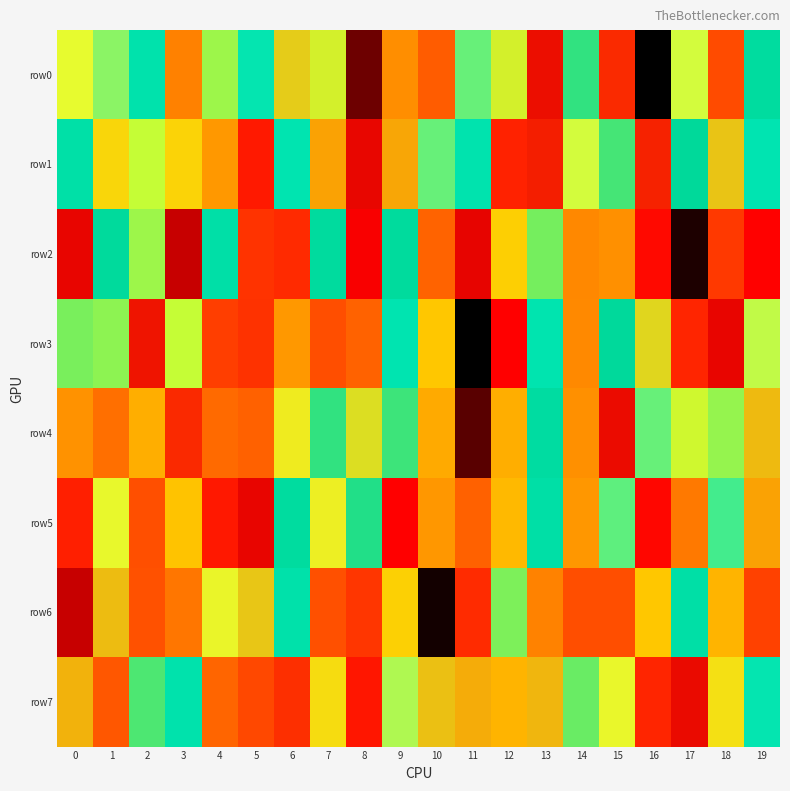

List the series in order of their peak value, lowest first.

row6, row0, row4, row7, row1, row3, row5, row2